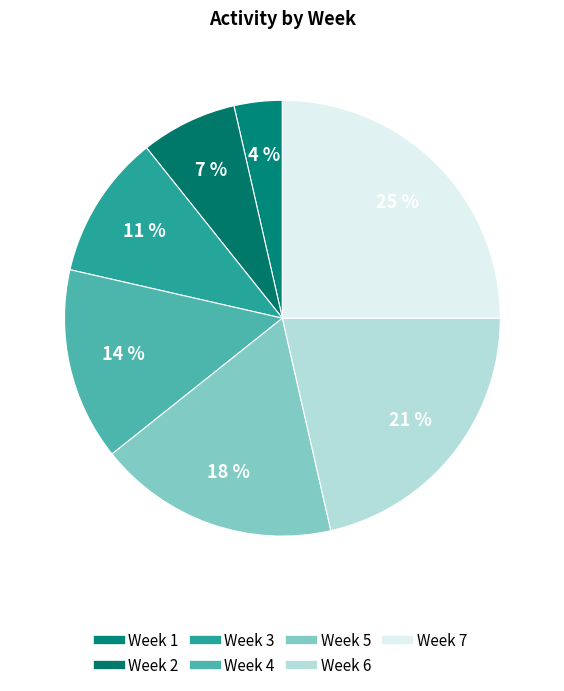

To the nearest percent, what is the difference between the Week 2 and Week 5 slice percentages?

11%